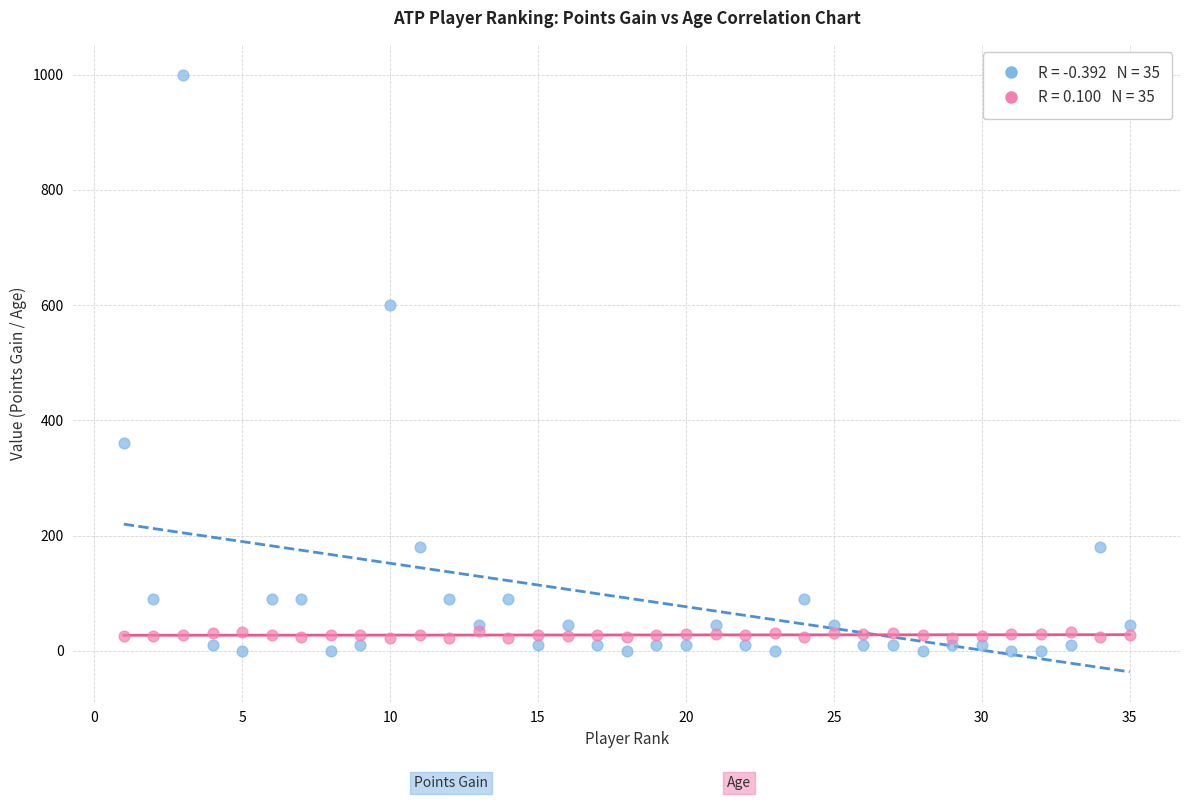

Across all series, what Y value is closest to 500?

600